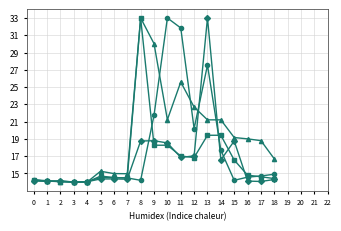

What is the difference between the highest and lowest values at 9?

11.8